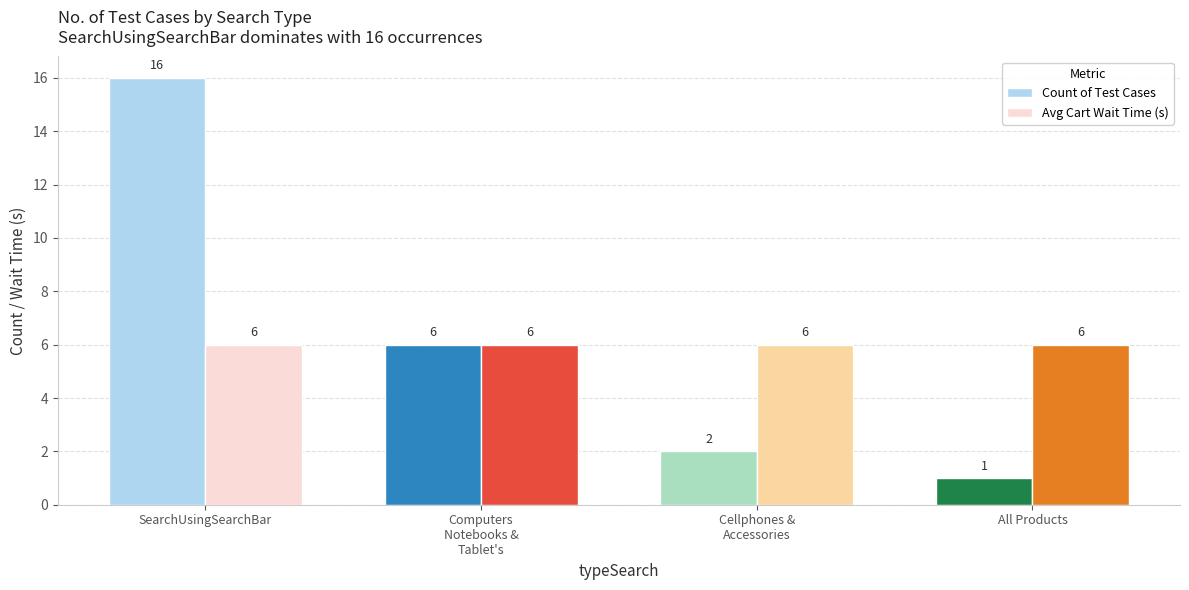

The Avg Cart Wait Time (s) series shows 10 at SearchUsingSearchBar. True or false?

False